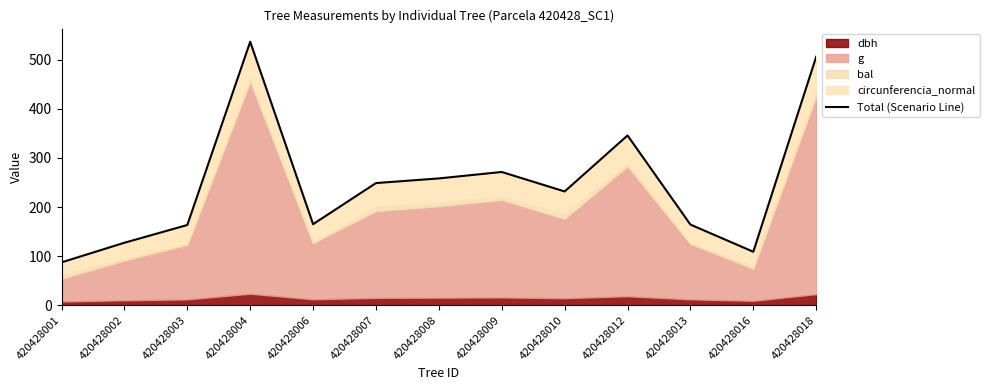

What is the value of the 7th point from the left?

258.3